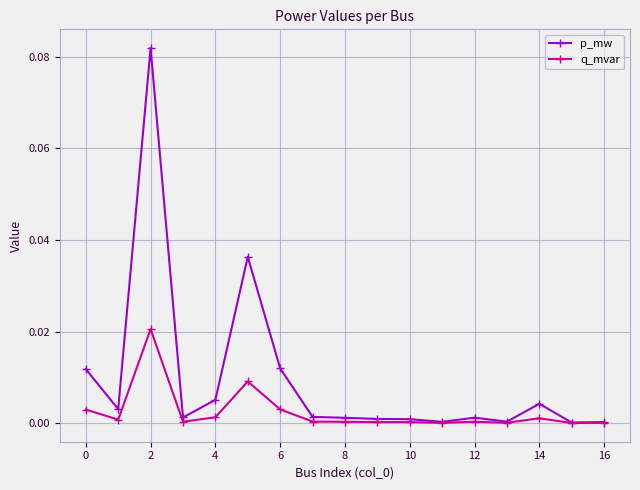

Which series has the largest range (max minus min)?

p_mw